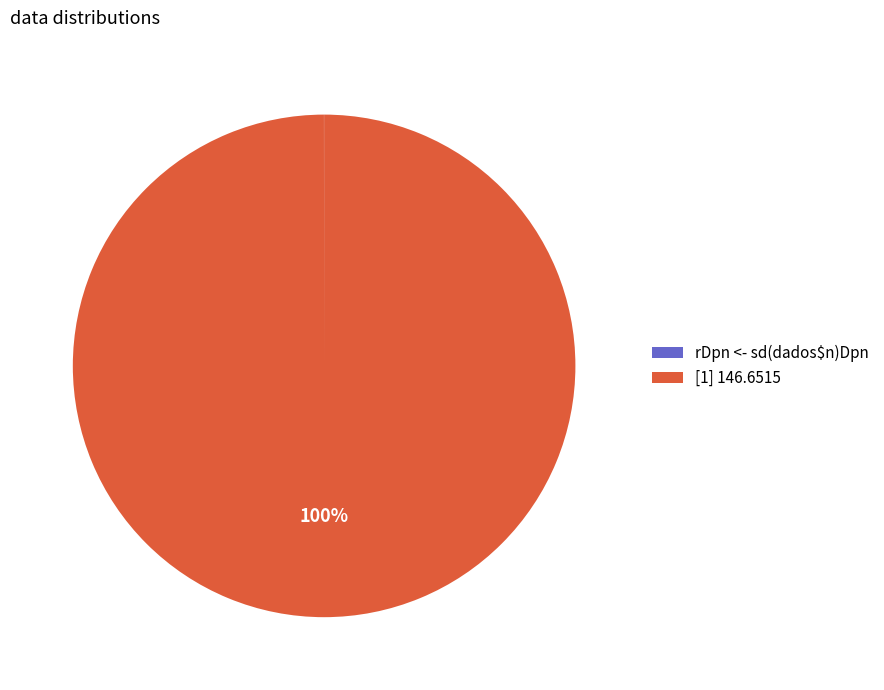

What percentage is the [1] 146.6515 slice, to the nearest percent?

100%